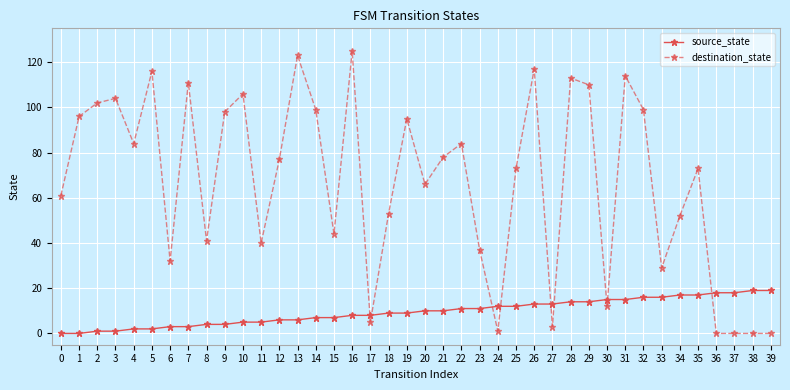

What is the sum of all destination_state values?

2673